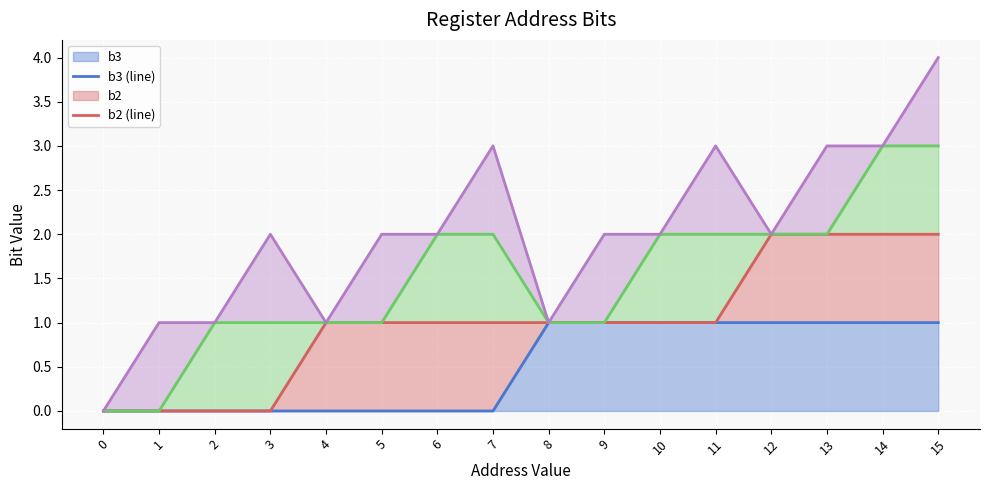

List the series in order of their overall mean, lowest first.

b3 (line), b2 (line), b1 (line), b0 (line)